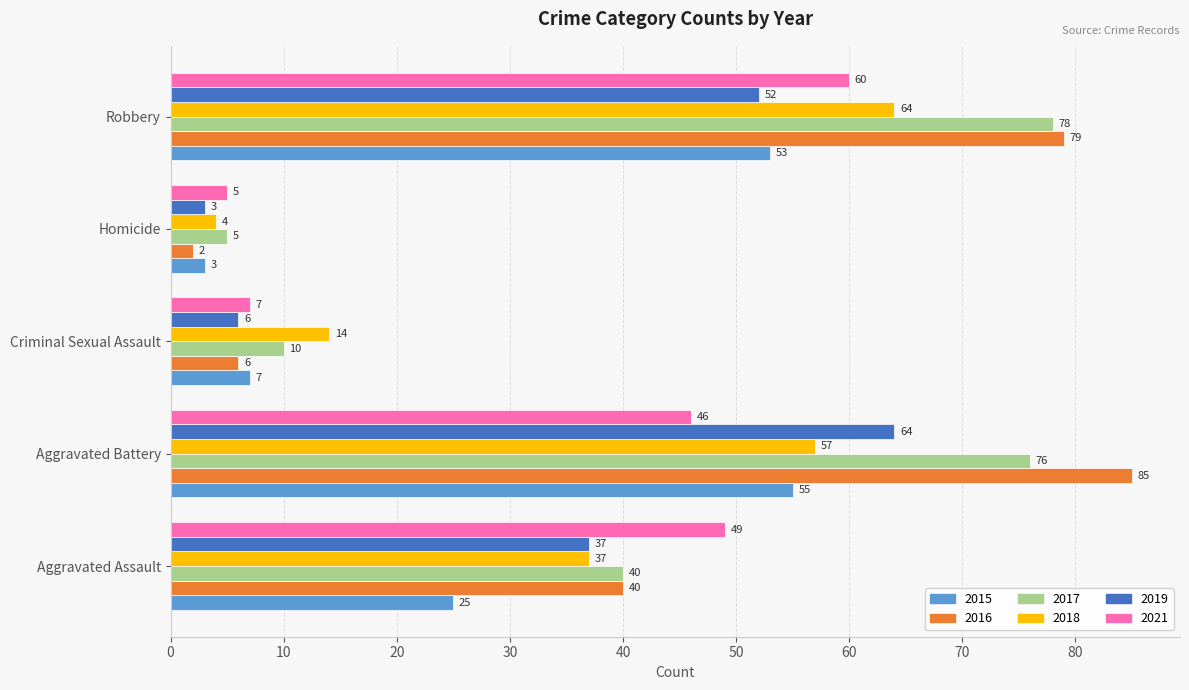

What is the approximate value of 2017 at Robbery, to the nearest 5?

80